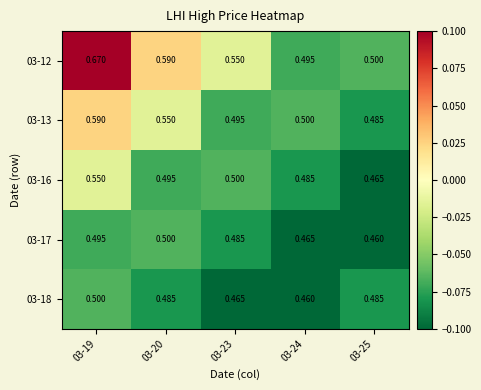

Is the value of 03-16 at 03-25 greater than the value of 03-13 at 03-19?

No